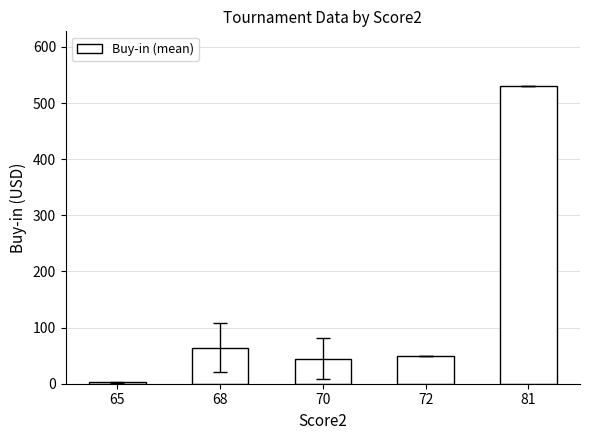

Count the number of data series in this chart.

1